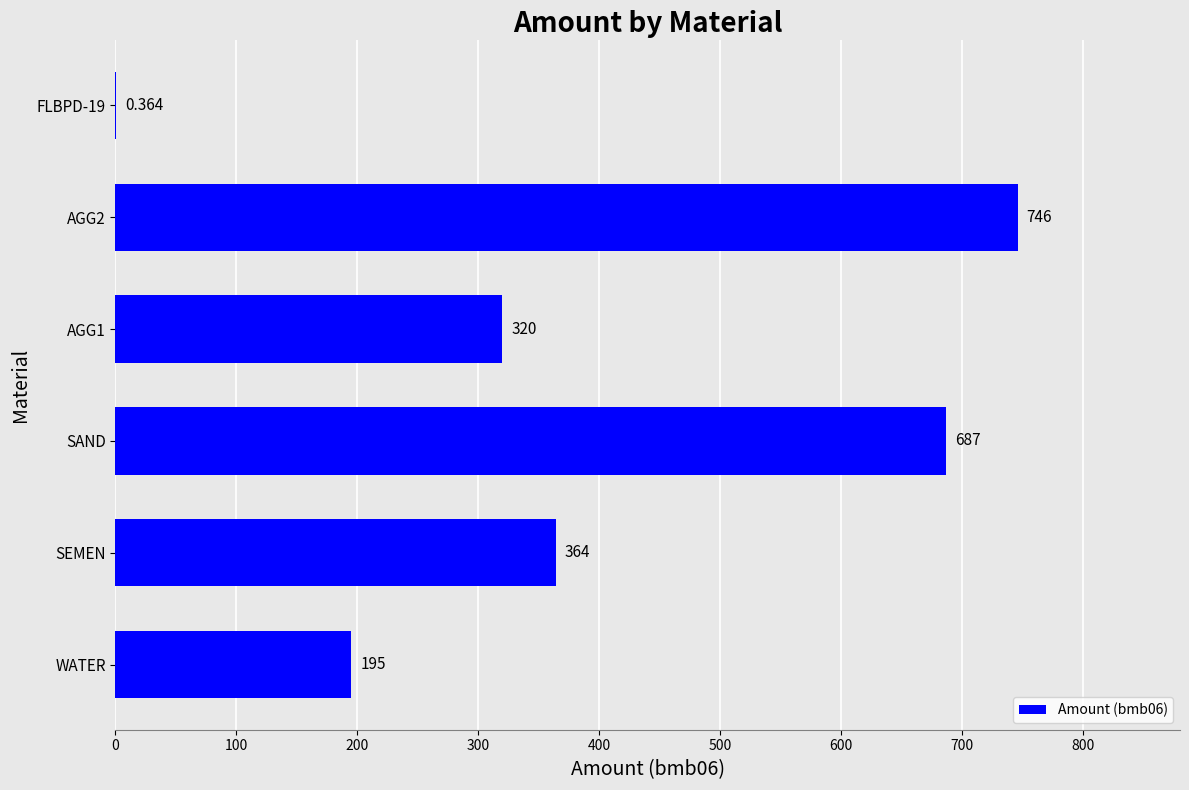

At which category does the chart reach its peak across all series?

AGG2